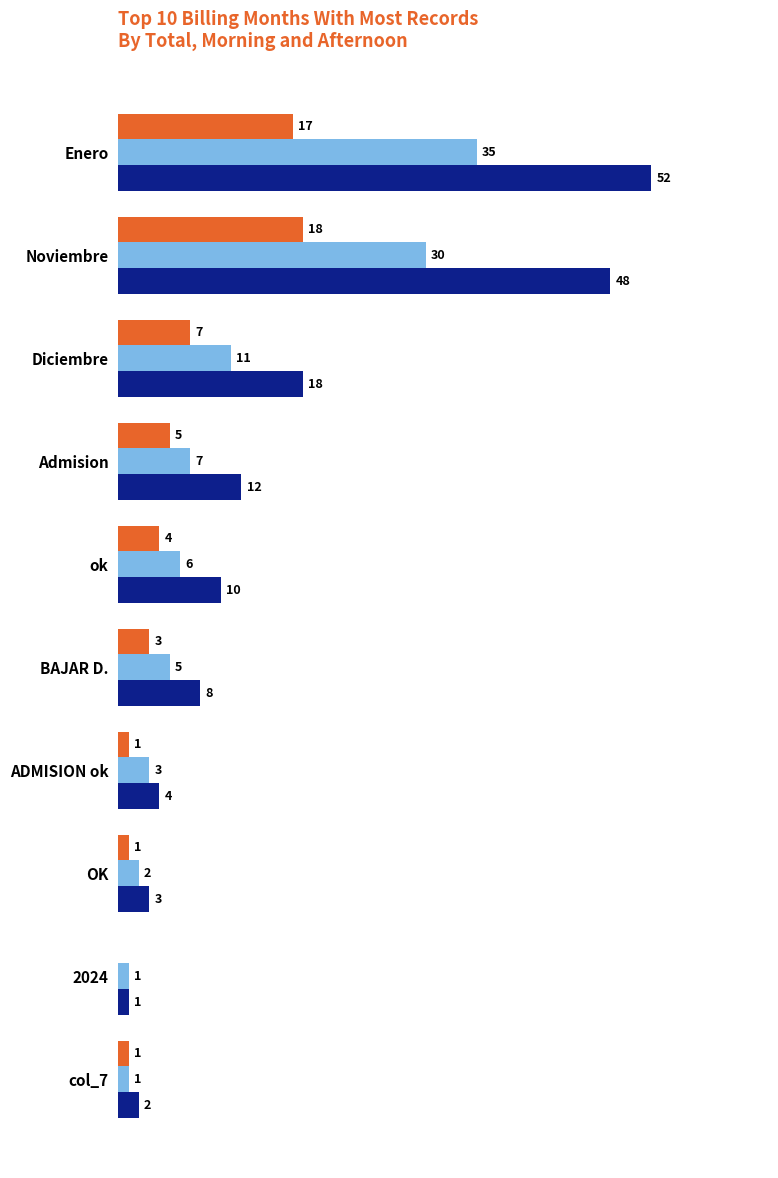

Which label corresponds to the largest value in the chart?

Enero